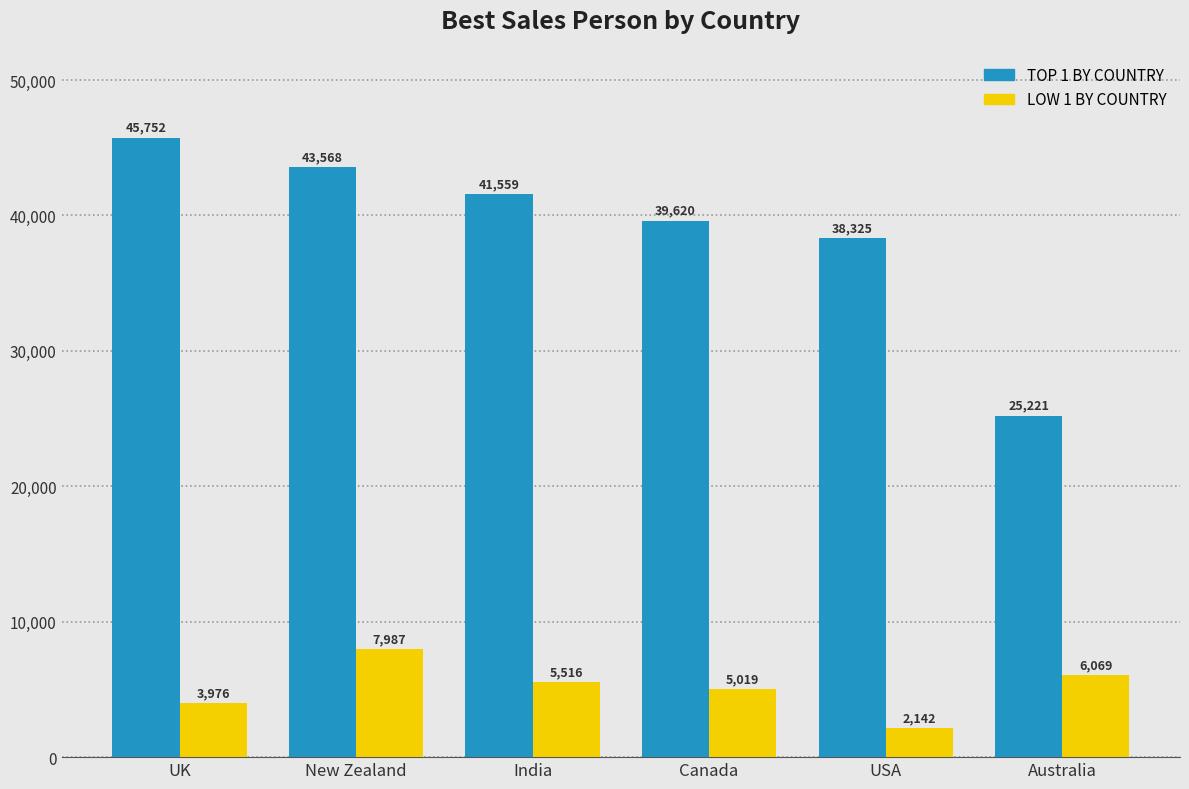

What value does the LOW 1 BY COUNTRY series have at Australia, to the nearest 10?

6070